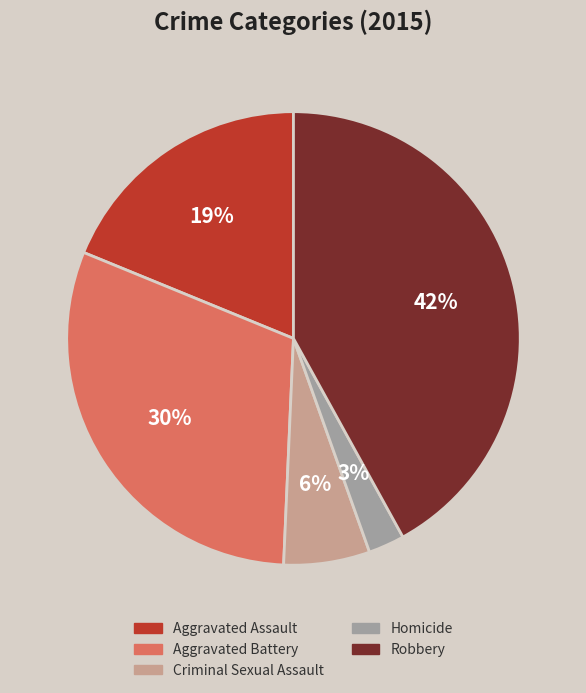

Does any single category account for the majority?

No